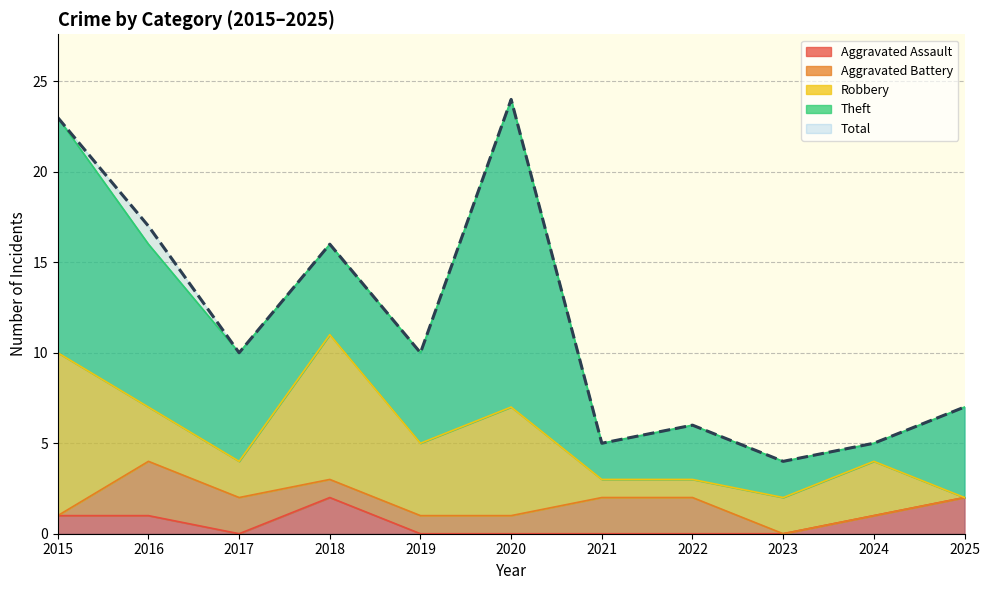

The value of Aggravated Assault at 2025 is 1. True or false?

False